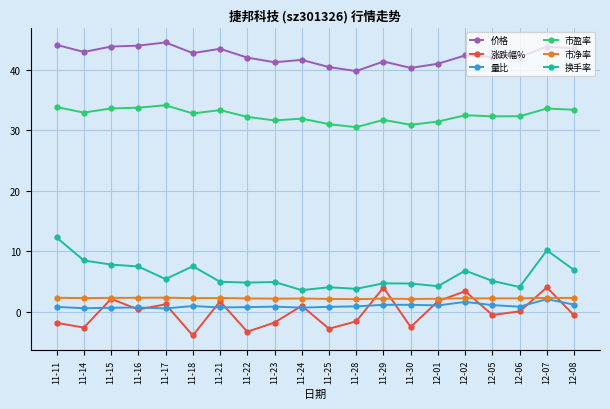

Between 11-30 and 12-06, which series saw the biggest shift?

涨跌幅%